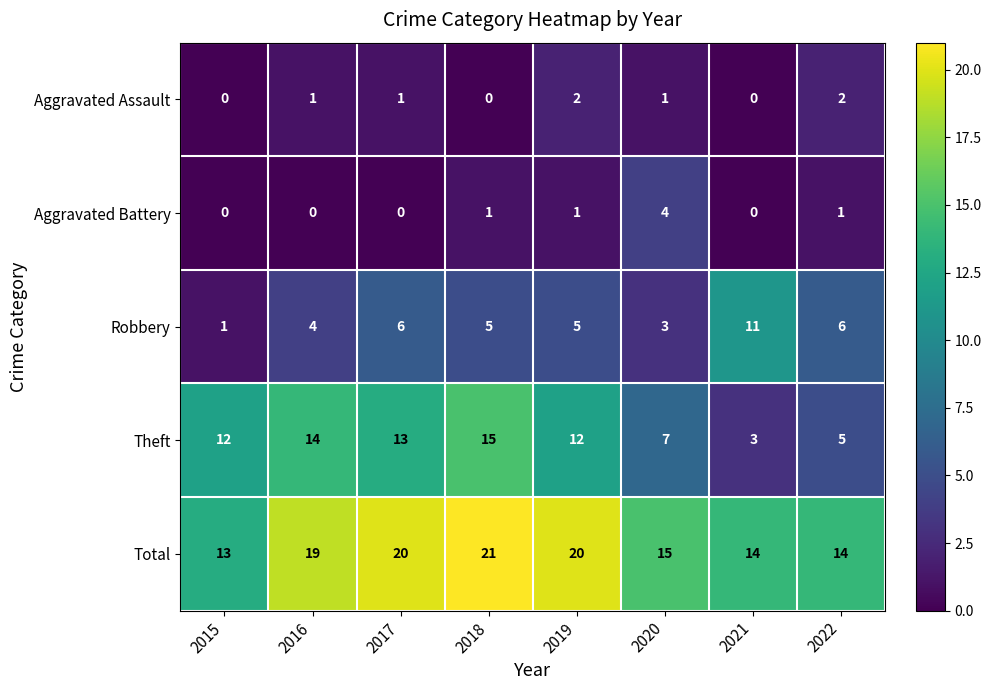

Which series changed the most between 2019 and 2022?

Theft